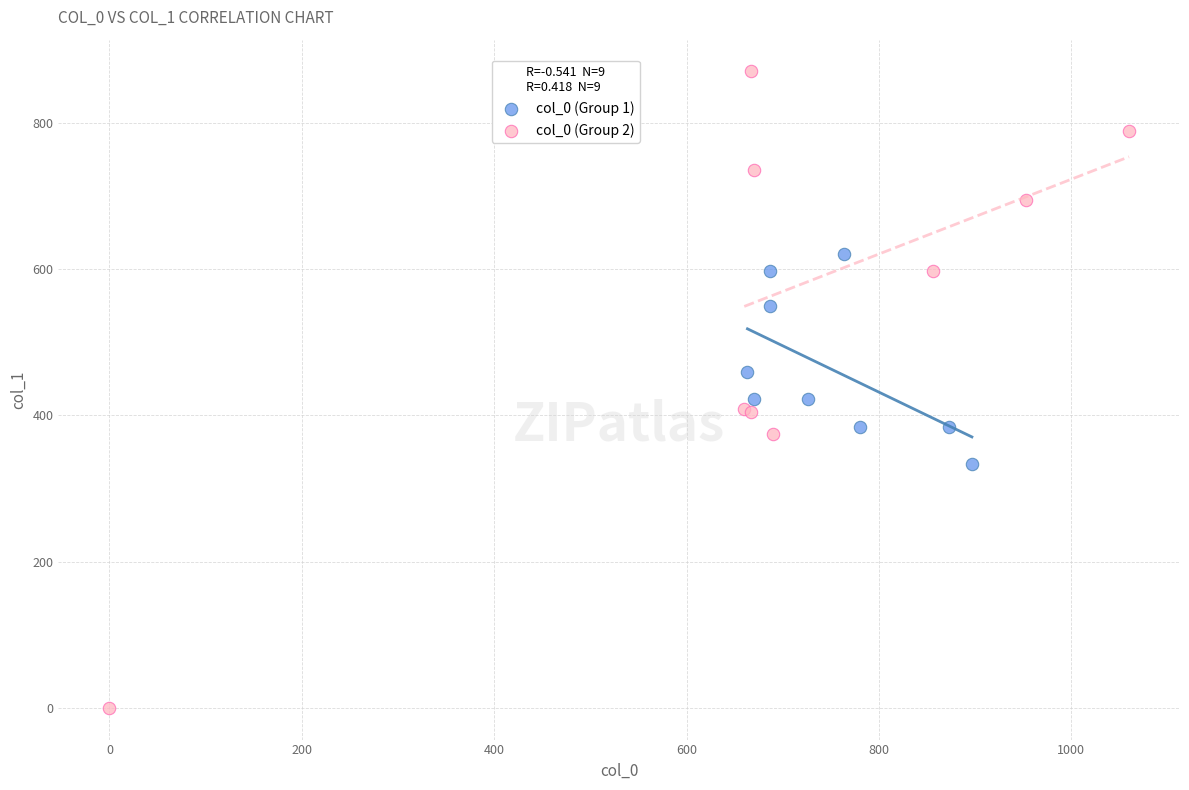

Which series contains the highest Y value?

col_0 (Group 2)